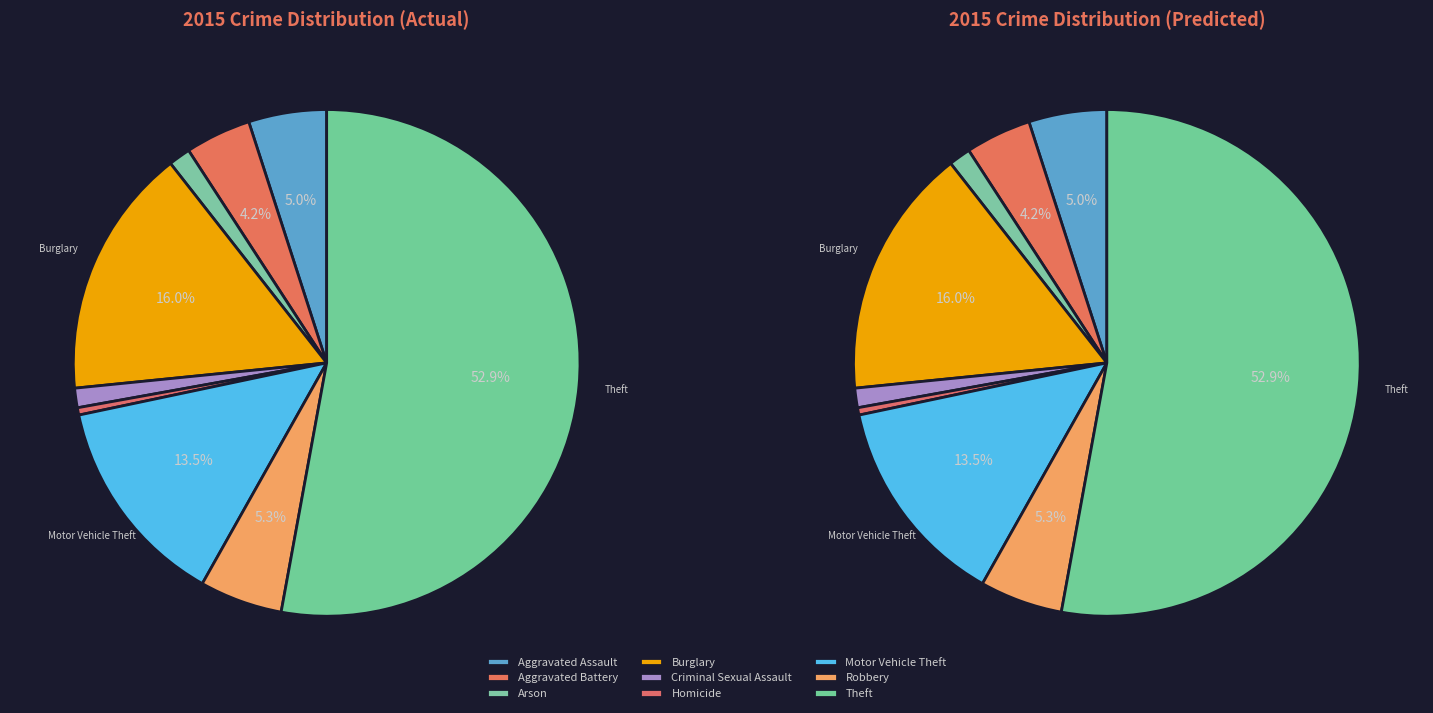

What is the total percentage of Aggravated Battery and Homicide?

4.7%